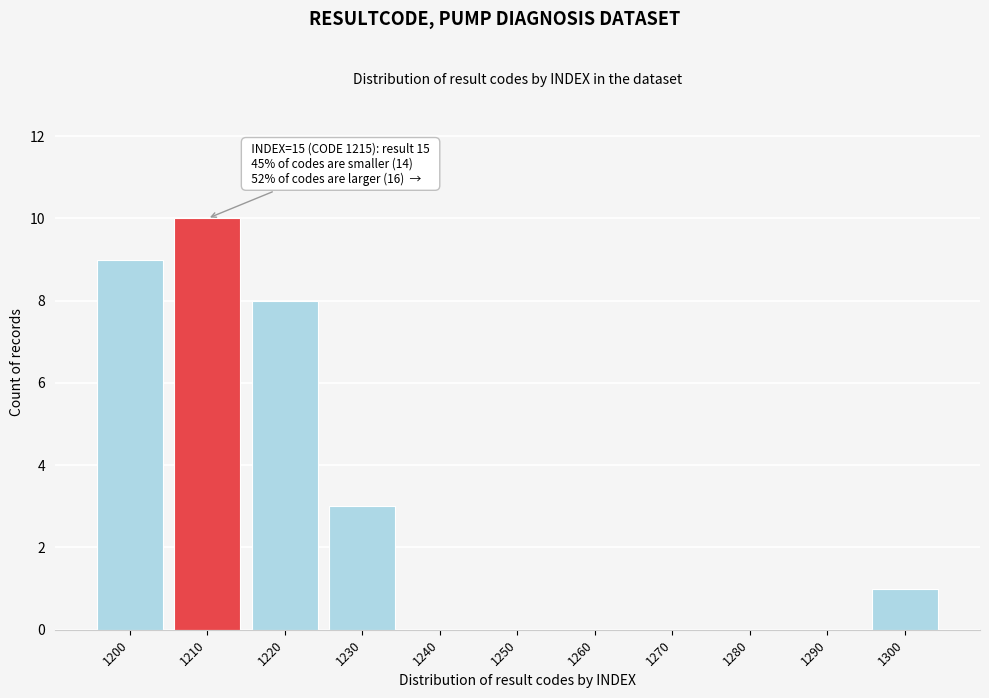

Reading right to left, transcribe all the data shown in this chart.

1300=1	1290=0	1280=0	1270=0	1260=0	1250=0	1240=0	1230=3	1220=8	1210=10	1200=9